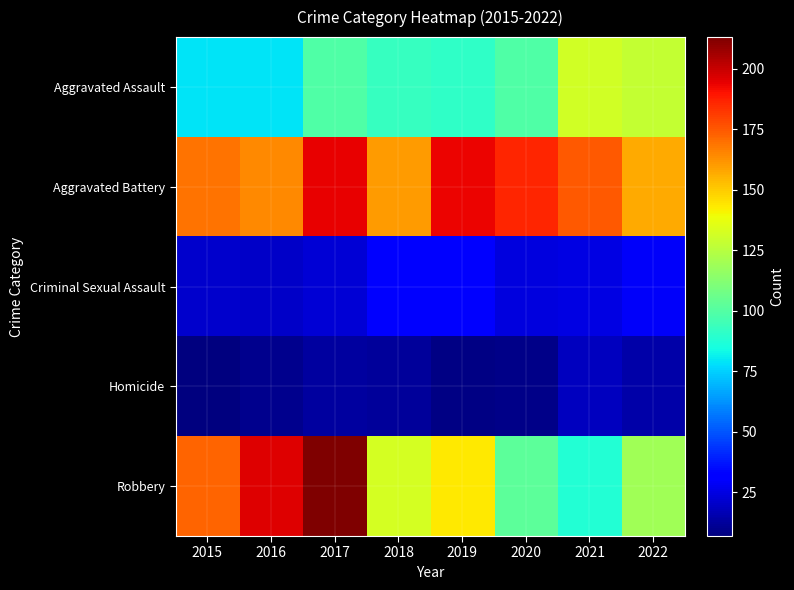

List the series in order of their peak value, highest first.

Robbery, Aggravated Battery, Aggravated Assault, Criminal Sexual Assault, Homicide